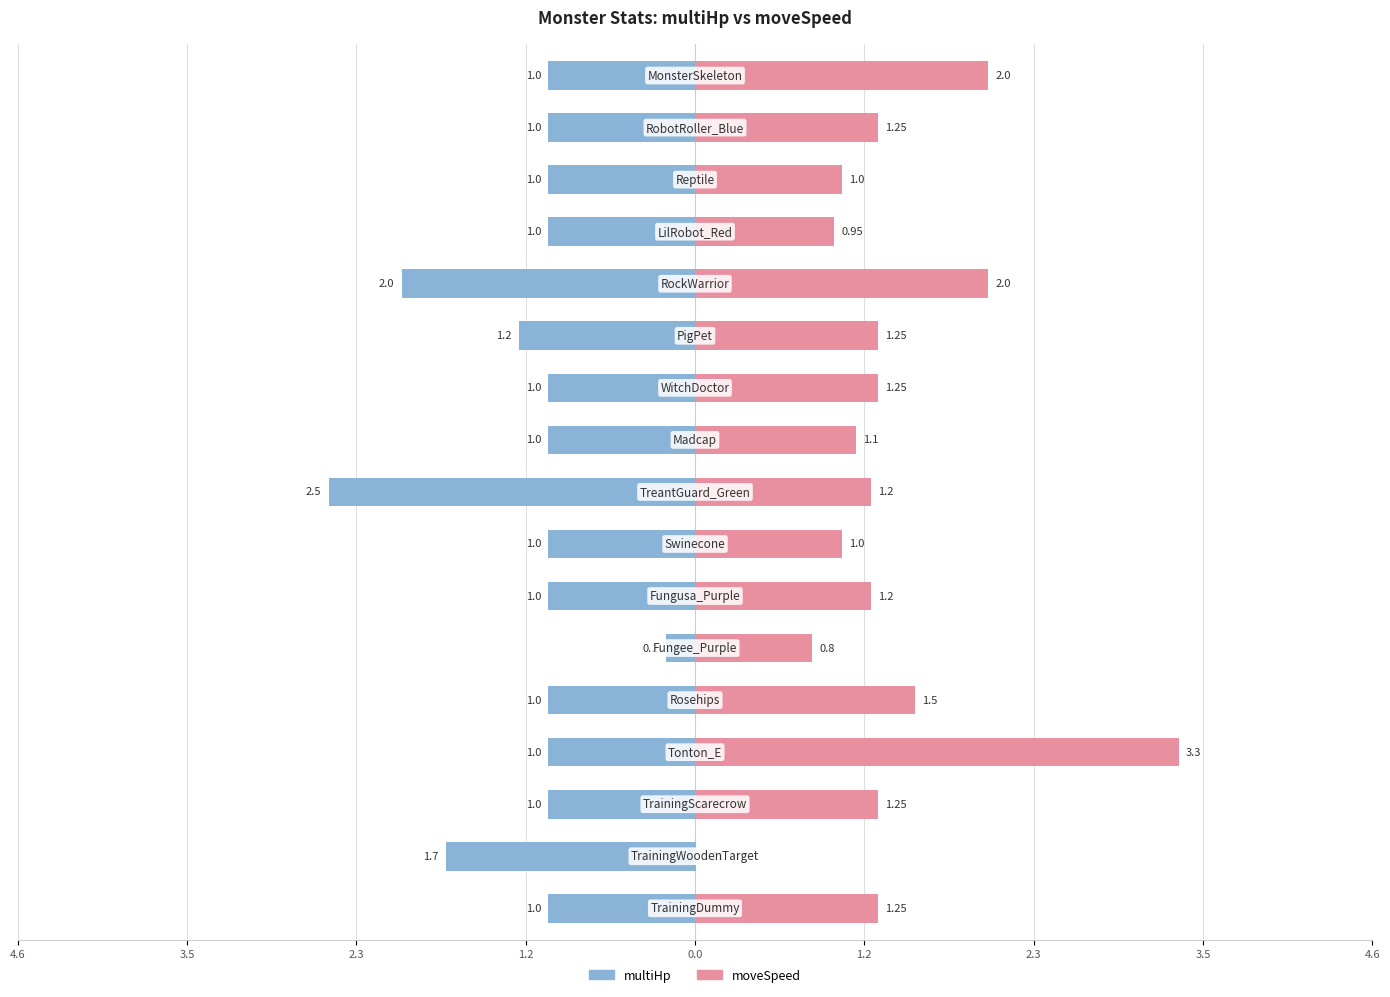

How many distinct data groups are displayed?

2